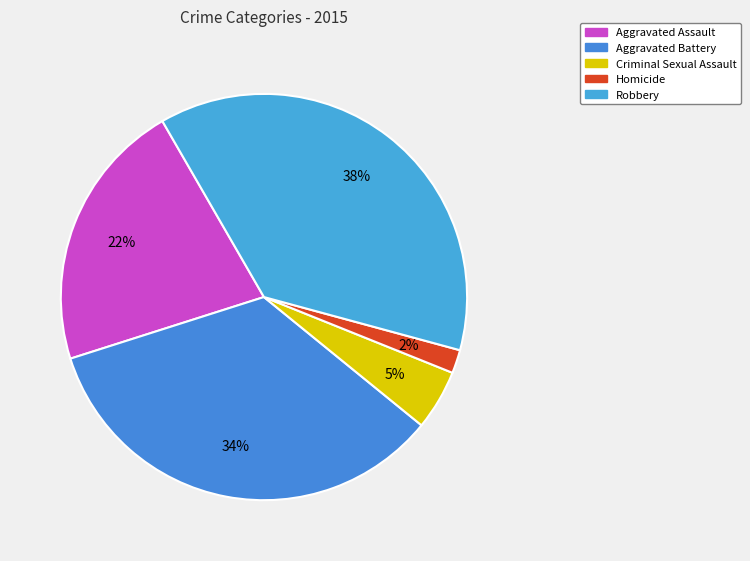

The Aggravated Assault slice represents 22% of the pie. True or false?

True